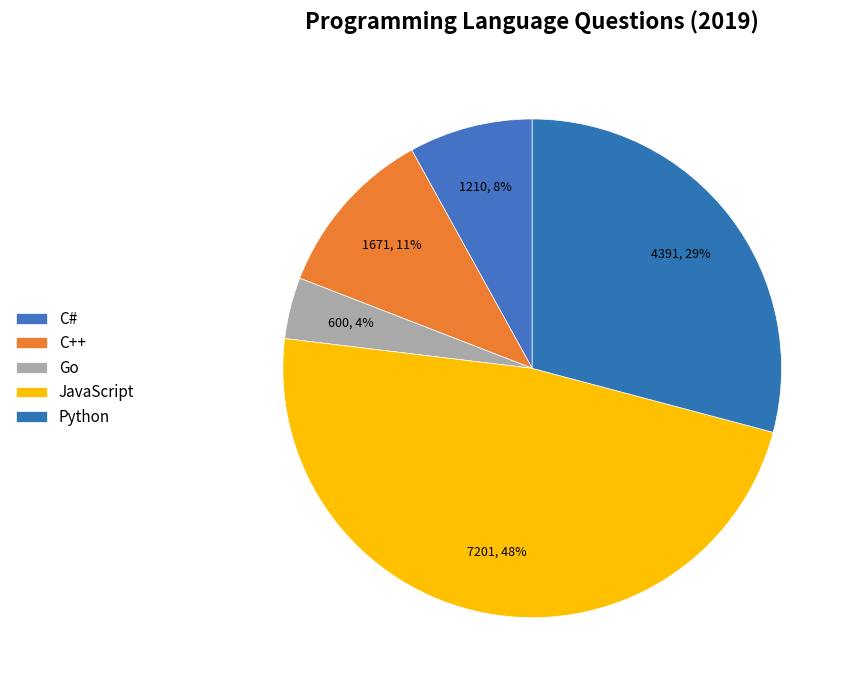

Do C# and Go together represent more than half of the pie?

No